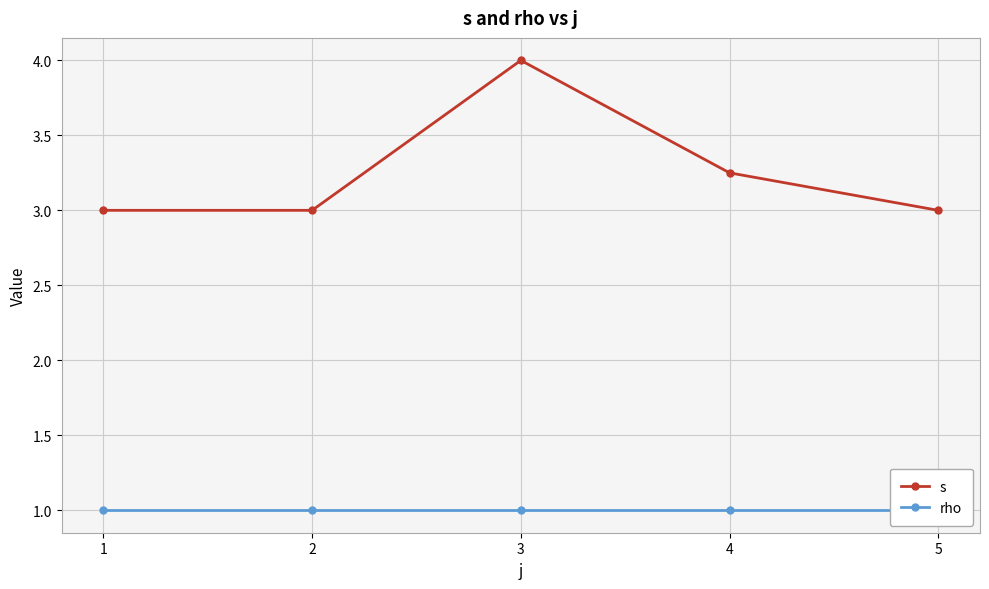

At how many categories does at least one series exceed 3?

2